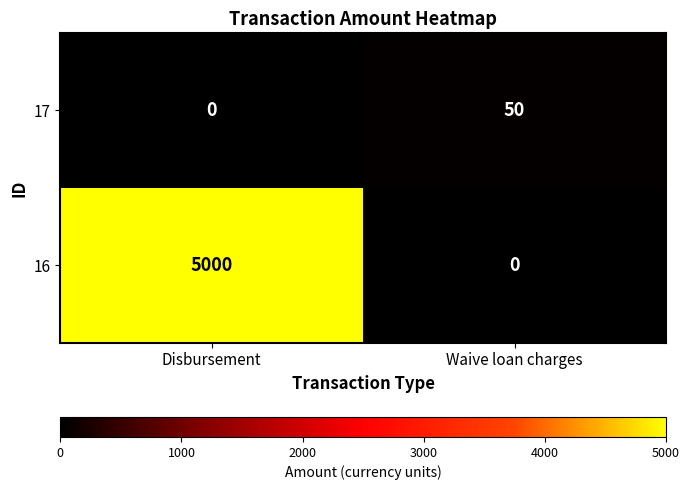

Which series has the largest range (max minus min)?

16